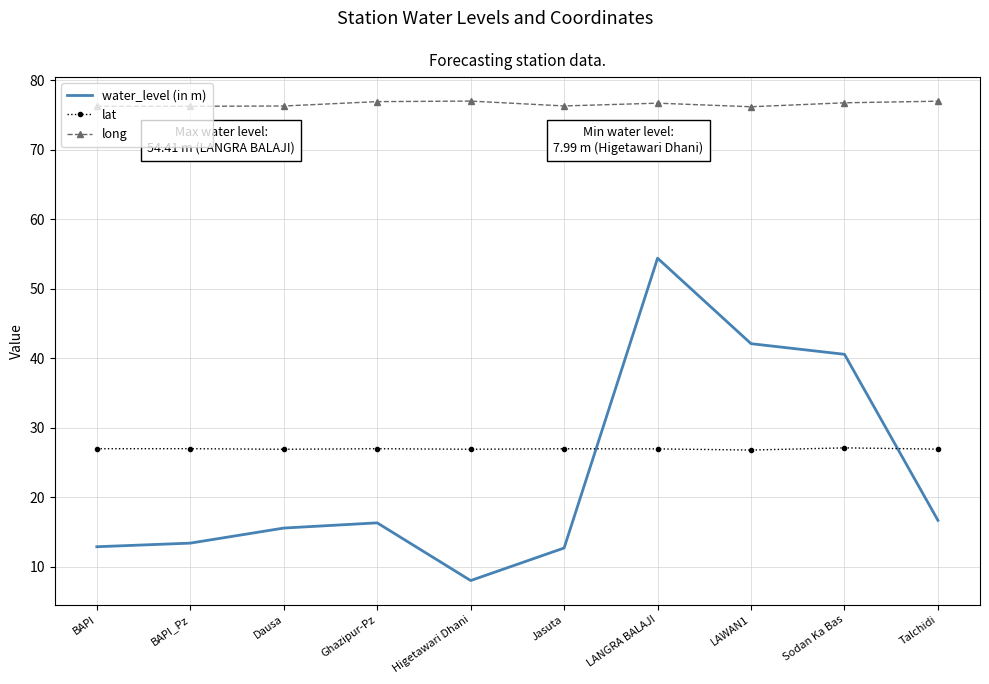

What are all the series names shown in the legend?

water_level (in m), lat, long